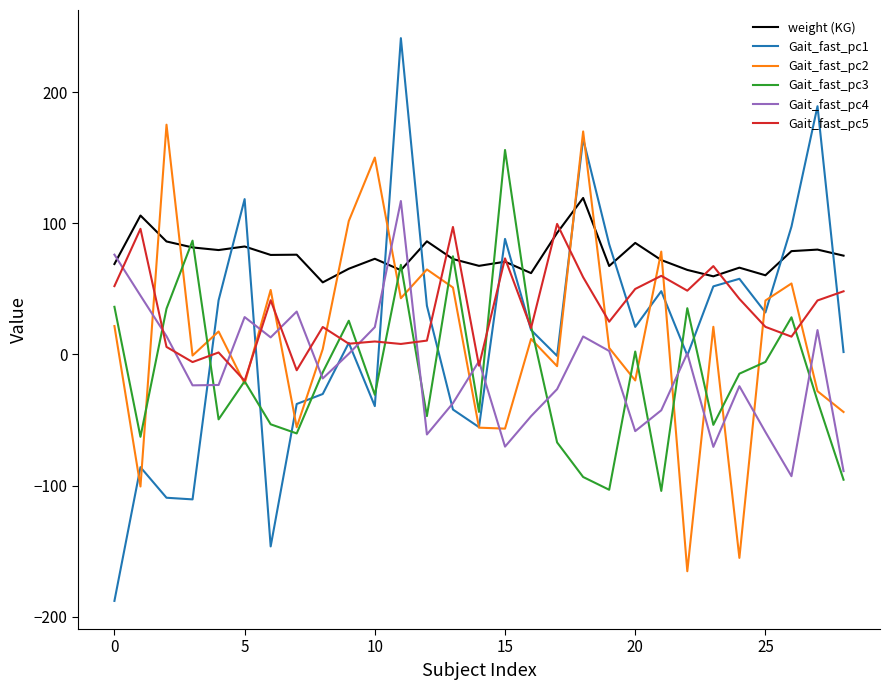

How many values in the Gait_fast_pc2 series exceed 11?

15